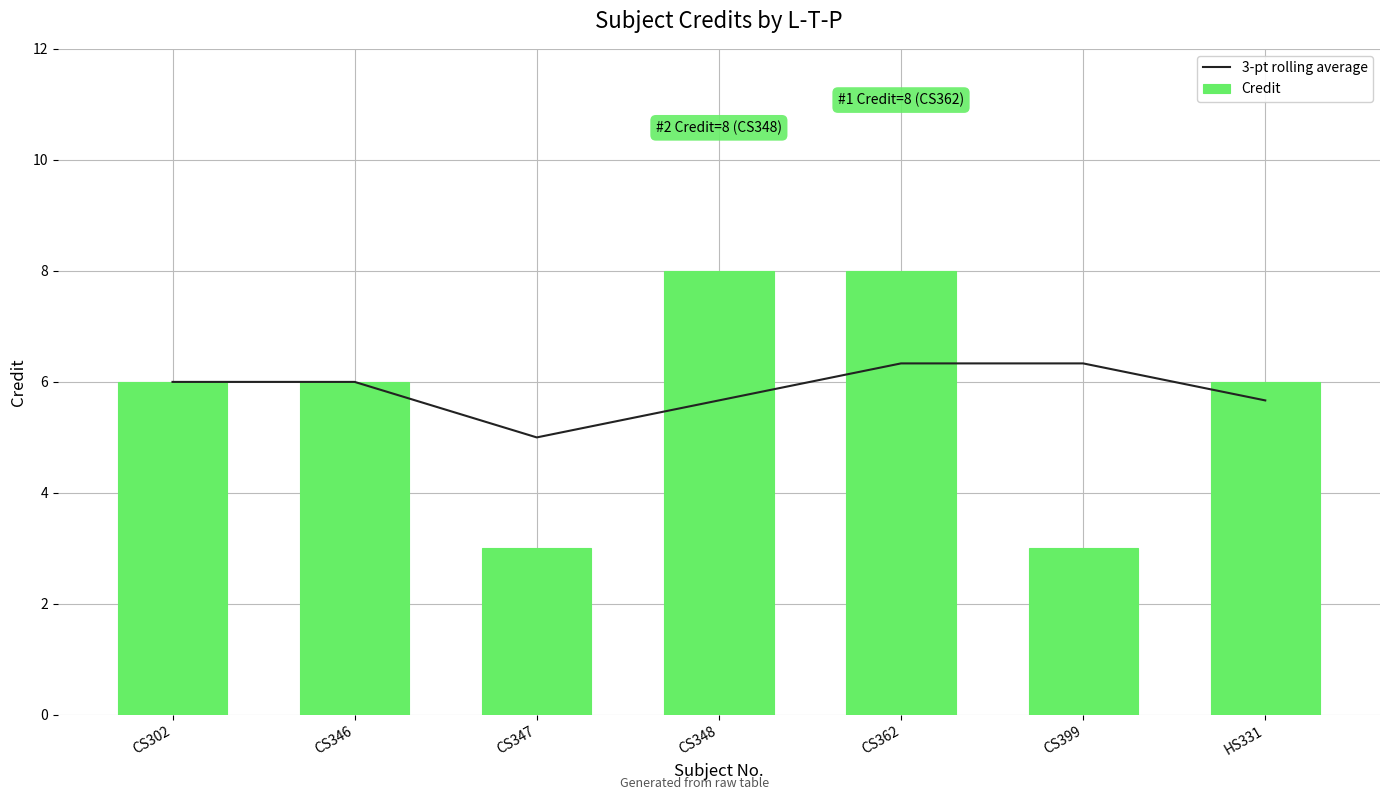

What is the value of the 3-pt rolling average bar at the 6th from the left?

6.3